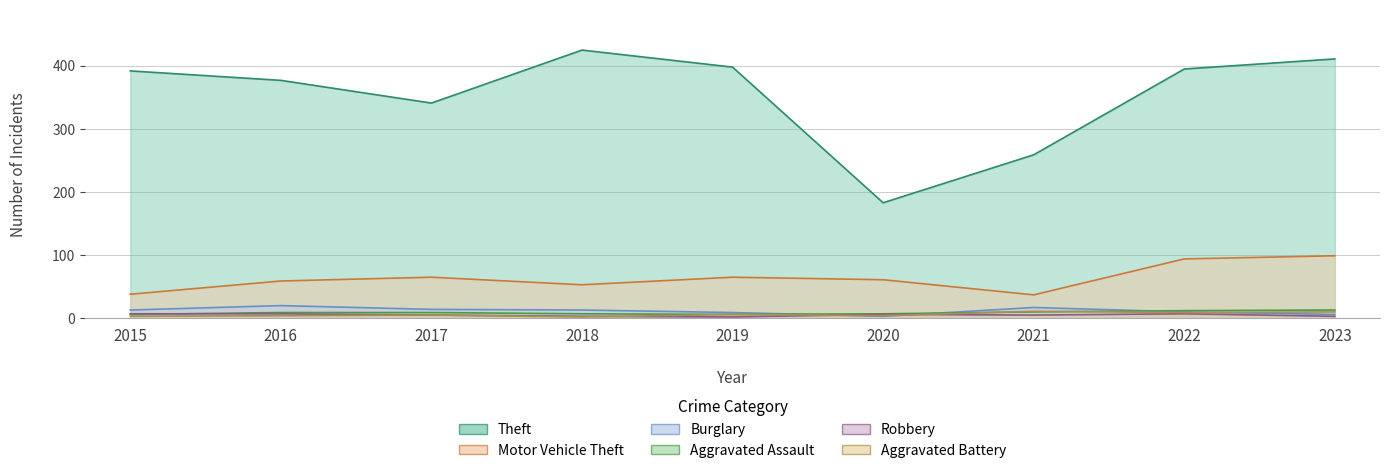

Reading right to left, extract all data points from this chart.

Theft: 2023=411	2022=395	2021=259	2020=183	2019=398	2018=425	2017=341	2016=377	2015=392
Motor Vehicle Theft: 2023=99	2022=94	2021=37	2020=61	2019=65	2018=53	2017=65	2016=59	2015=38
Burglary: 2023=6	2022=10	2021=17	2020=3	2019=9	2018=13	2017=14	2016=20	2015=13
Aggravated Assault: 2023=13	2022=12	2021=10	2020=7	2019=6	2018=7	2017=9	2016=9	2015=6
Robbery: 2023=3	2022=7	2021=5	2020=6	2019=2	2018=3	2017=5	2016=7	2015=7
Aggravated Battery: 2023=10	2022=9	2021=11	2020=4	2019=6	2018=2	2017=5	2016=4	2015=3